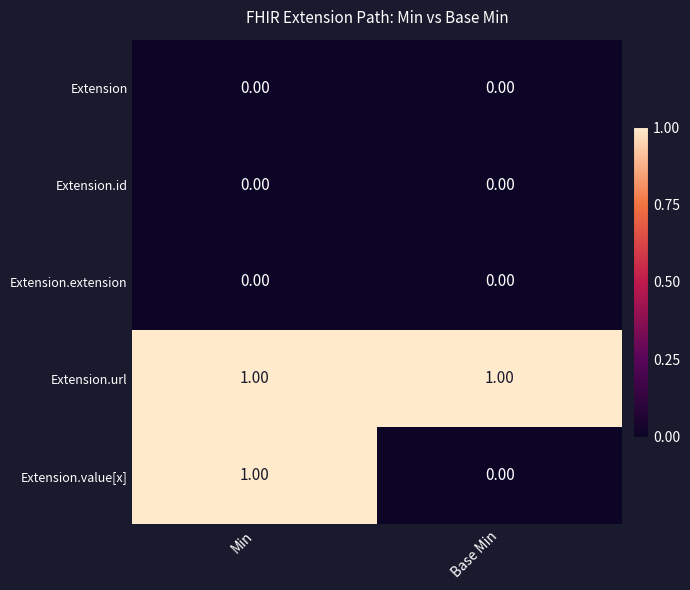

At which category is the sum across all series the highest?

Min